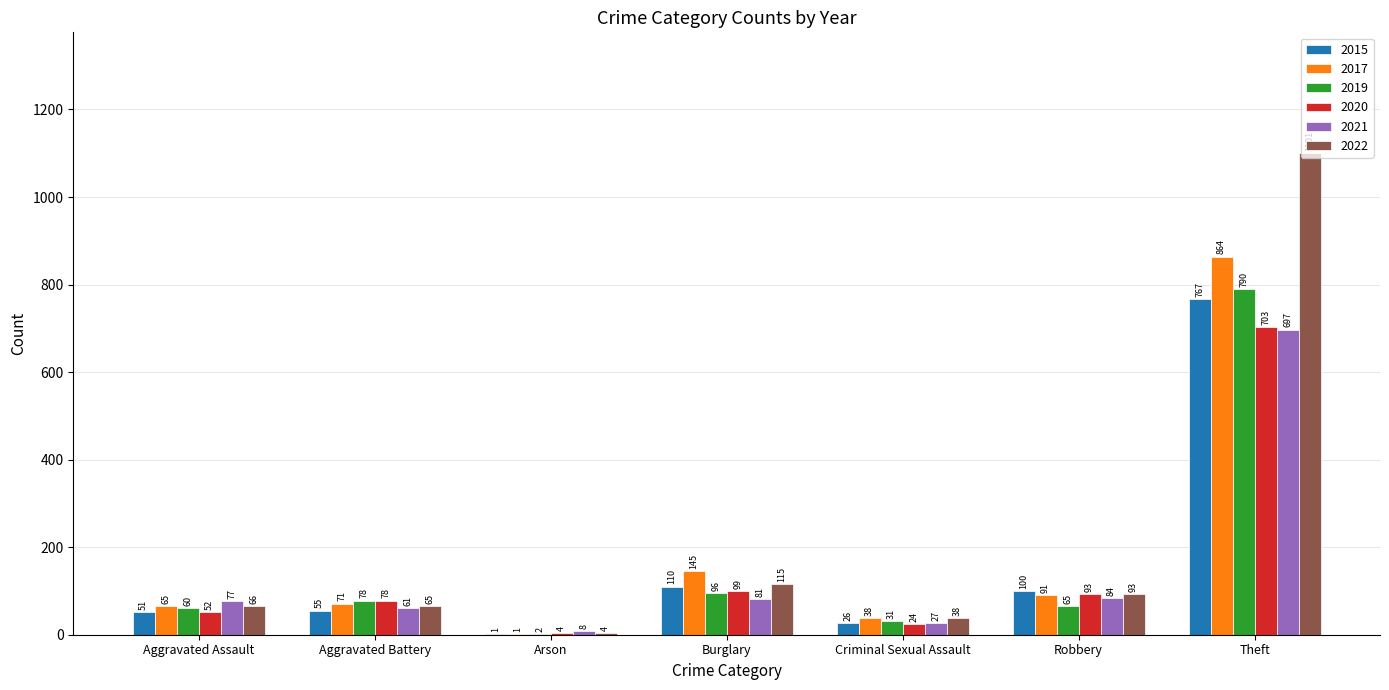

Is it true that 2015 equals 1047 at Theft?

False